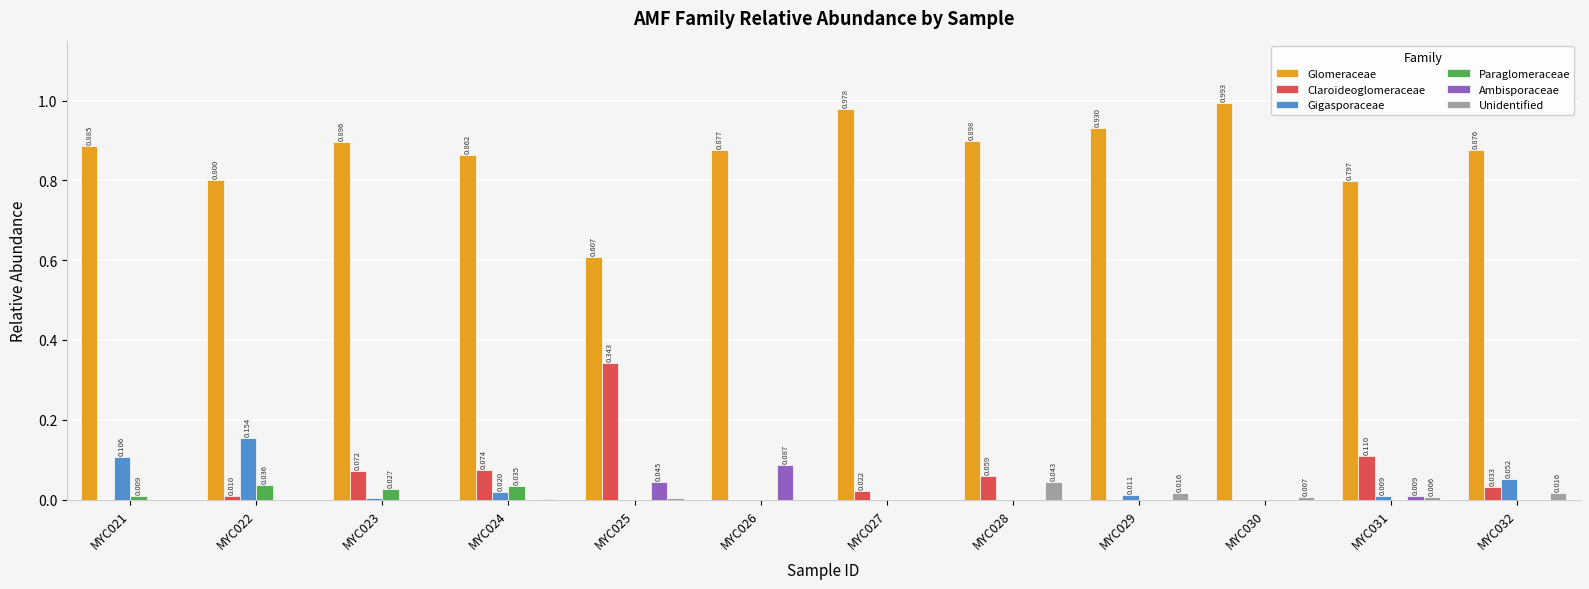

Which category has the highest value in the Gigasporaceae series?

MYC022